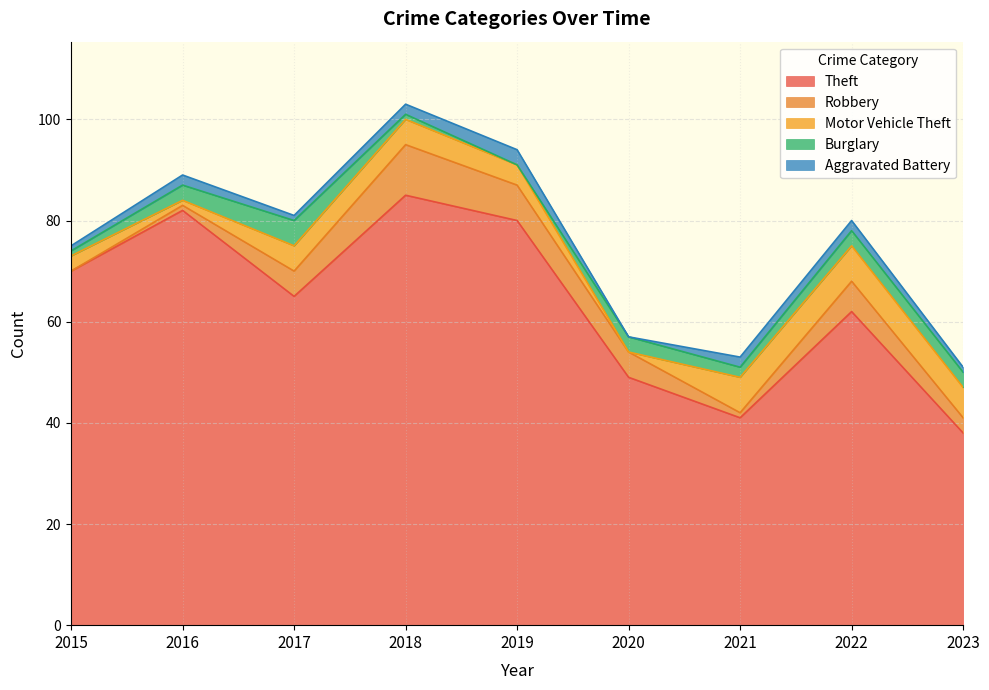

True or false: Burglary and Theft cross at least once.

False